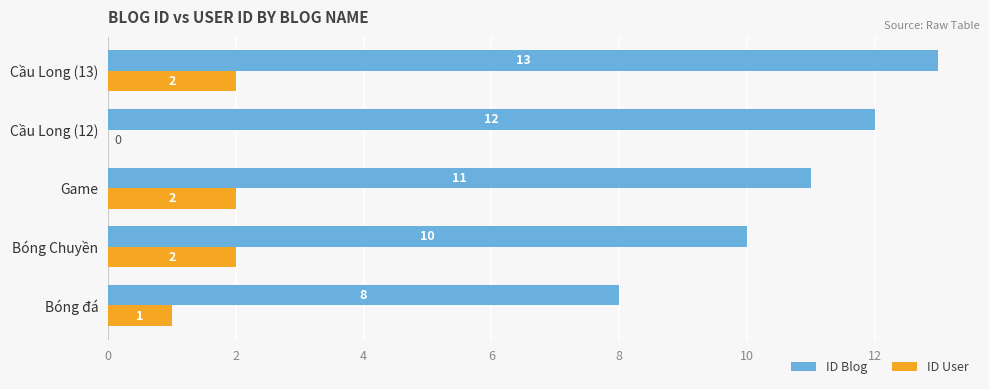

How many distinct data groups are displayed?

2